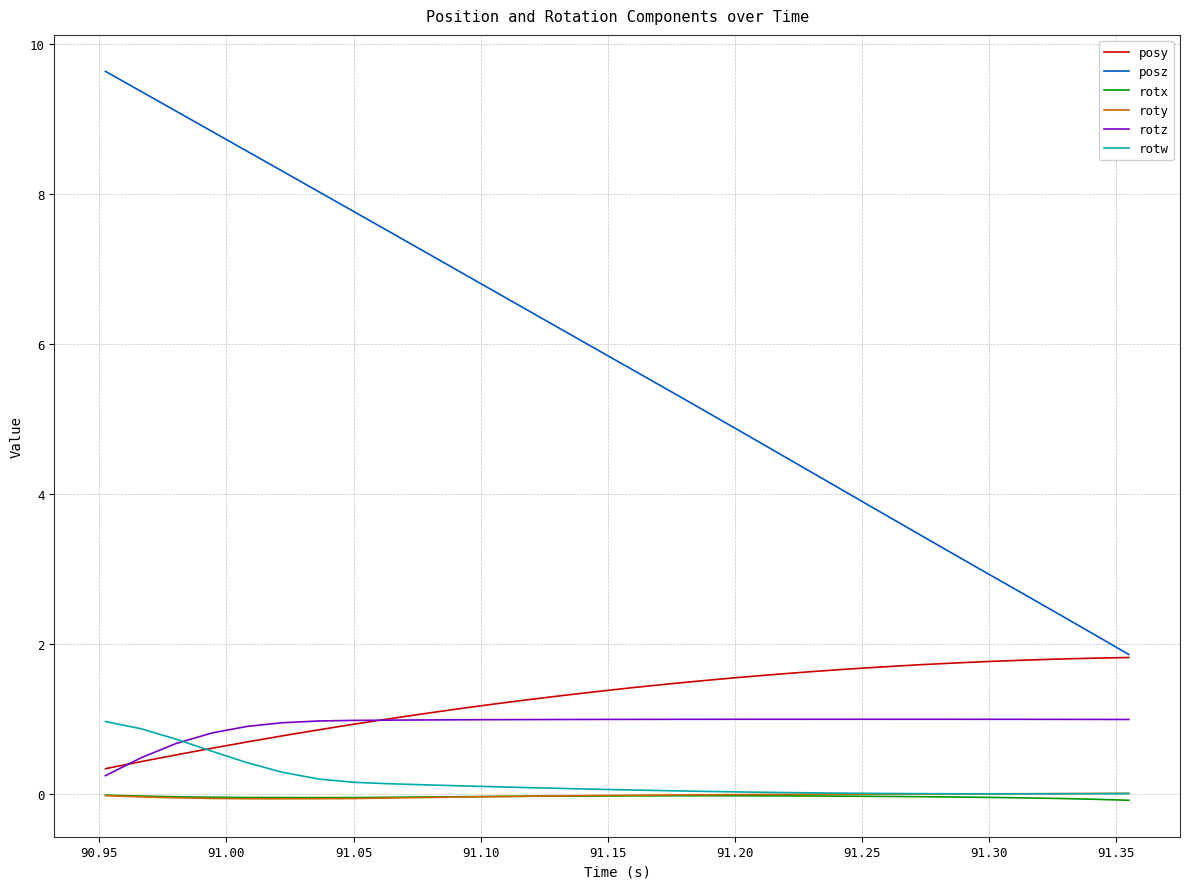

True or false: posy and roty cross at least once.

False